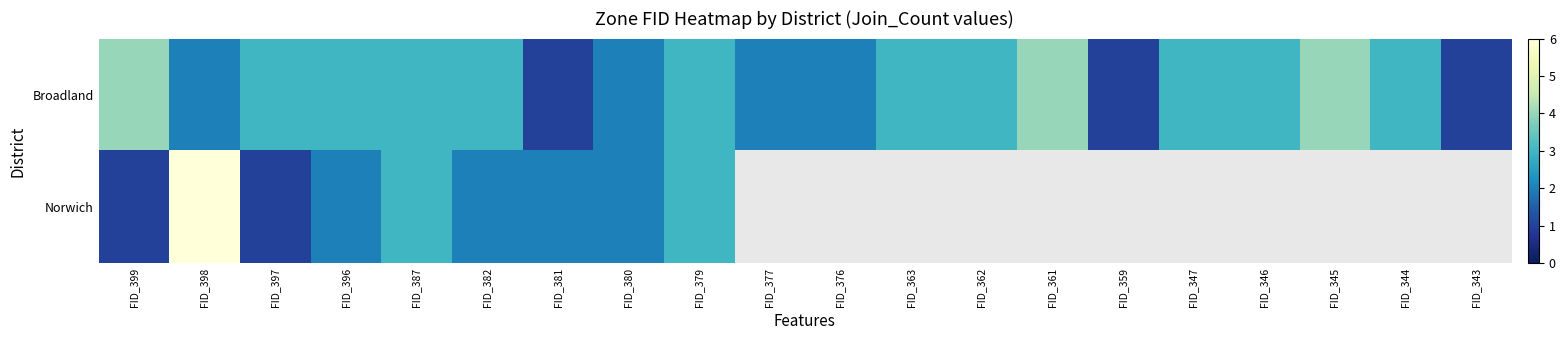

Which category has the lowest value across all series?

FID_381